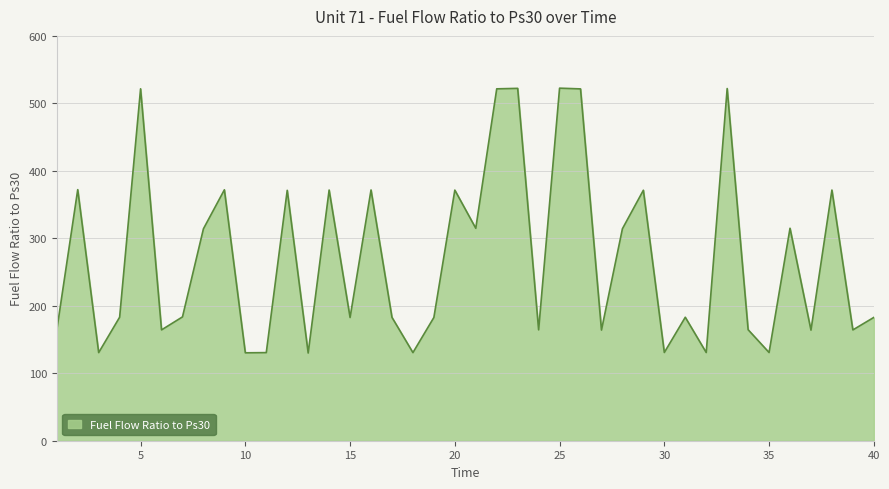

What is the greatest value displayed?

522.5